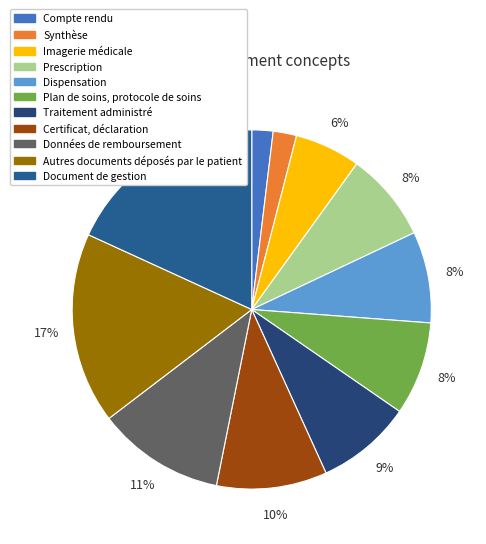

To the nearest percent, what is the average slice percentage?

9%